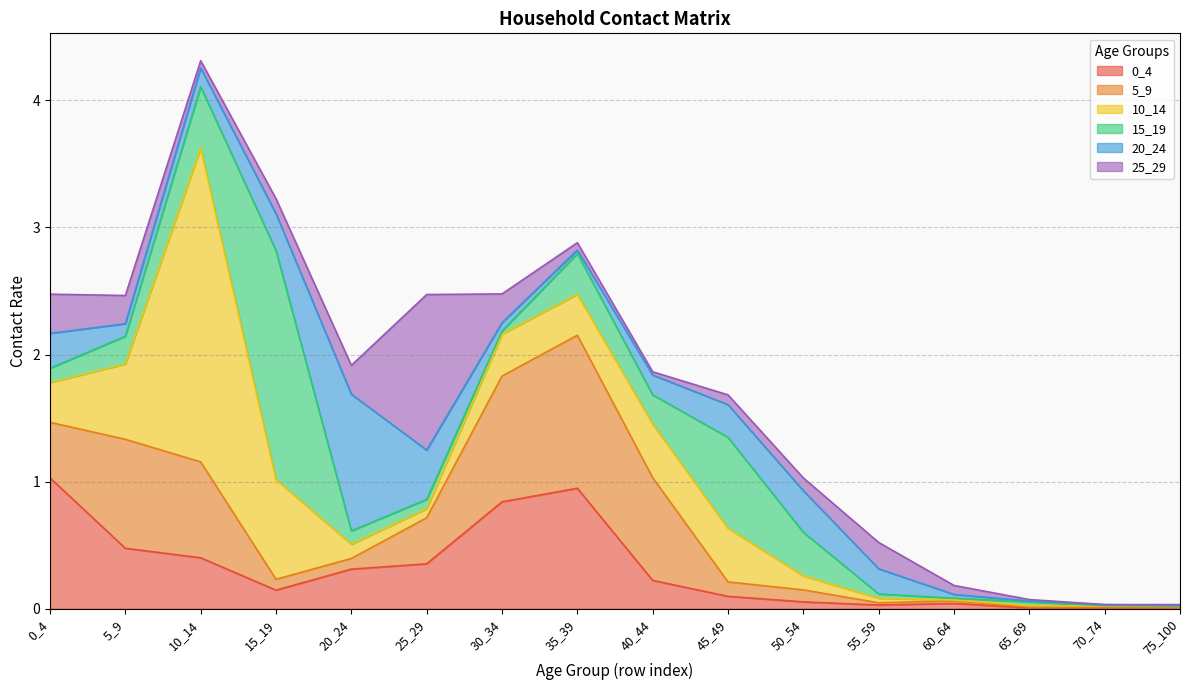

Rank the series at 45_49 from lowest to highest value.

25_29, 0_4, 5_9, 20_24, 10_14, 15_19